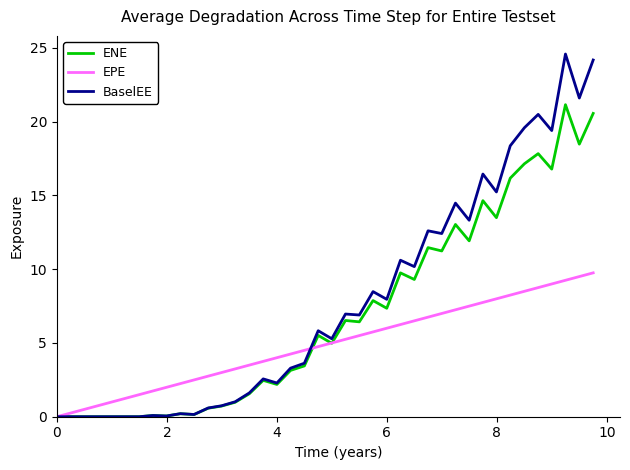

Rank the series by their maximum value, from highest to lowest.

BaselEE, ENE, EPE